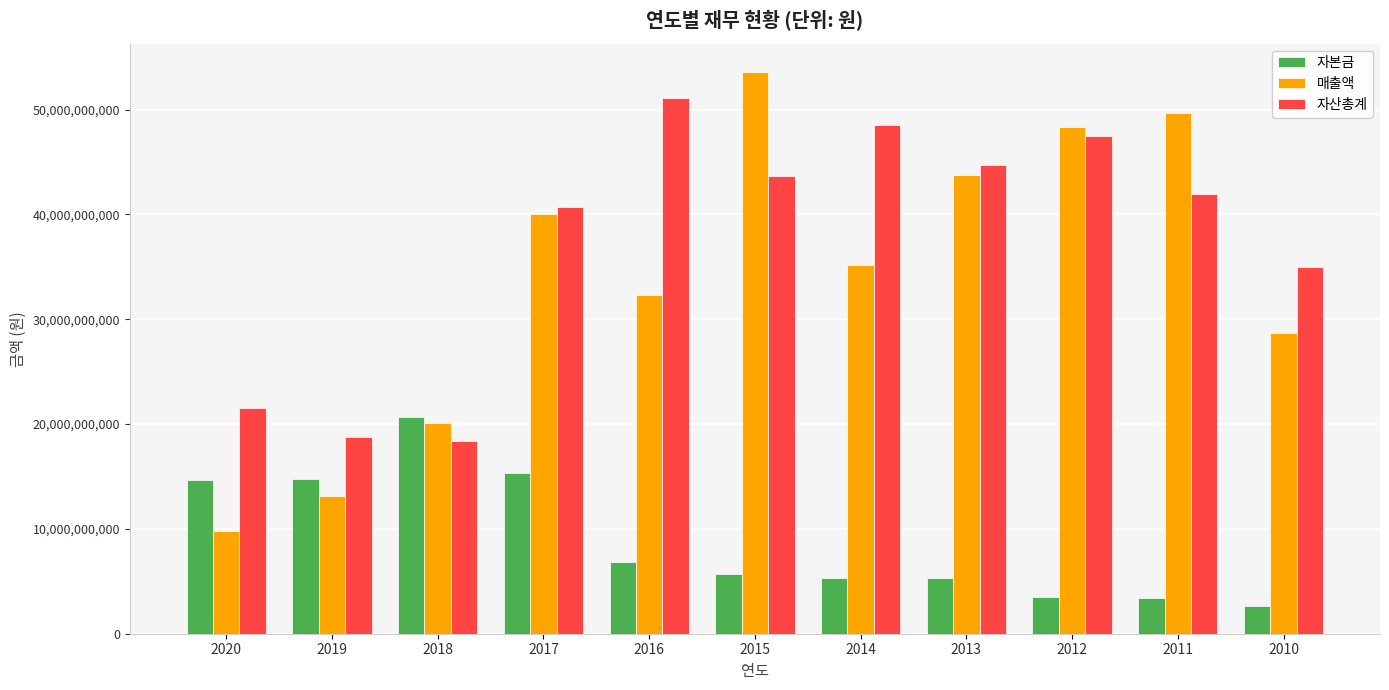

What are all the series names shown in the legend?

자본금, 매출액, 자산총계